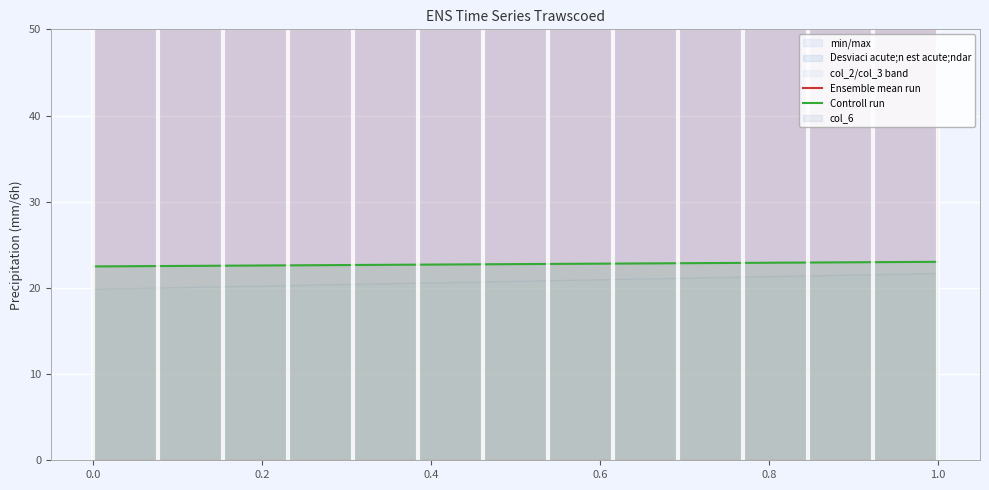

What is the difference between the maximum and minimum values in the Ensemble mean run series?

4.9